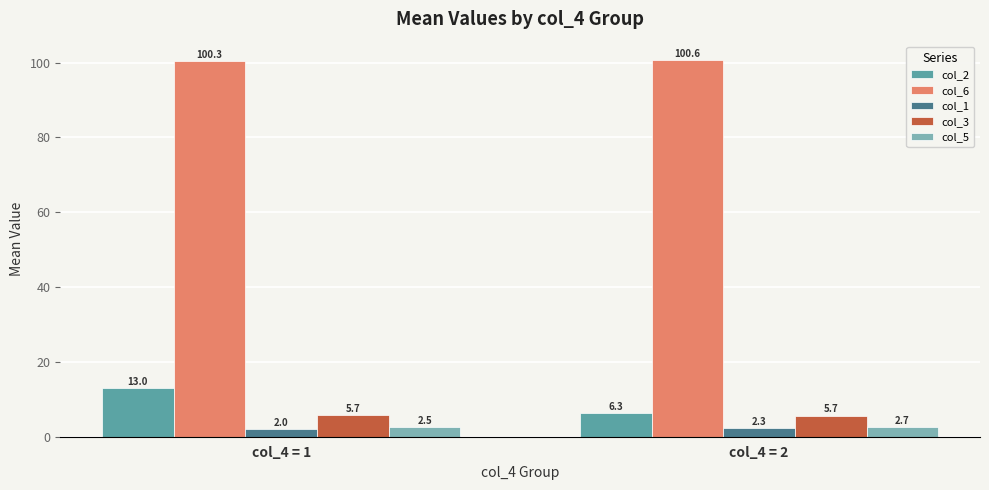

What is the minimum value for col_1?

2.0